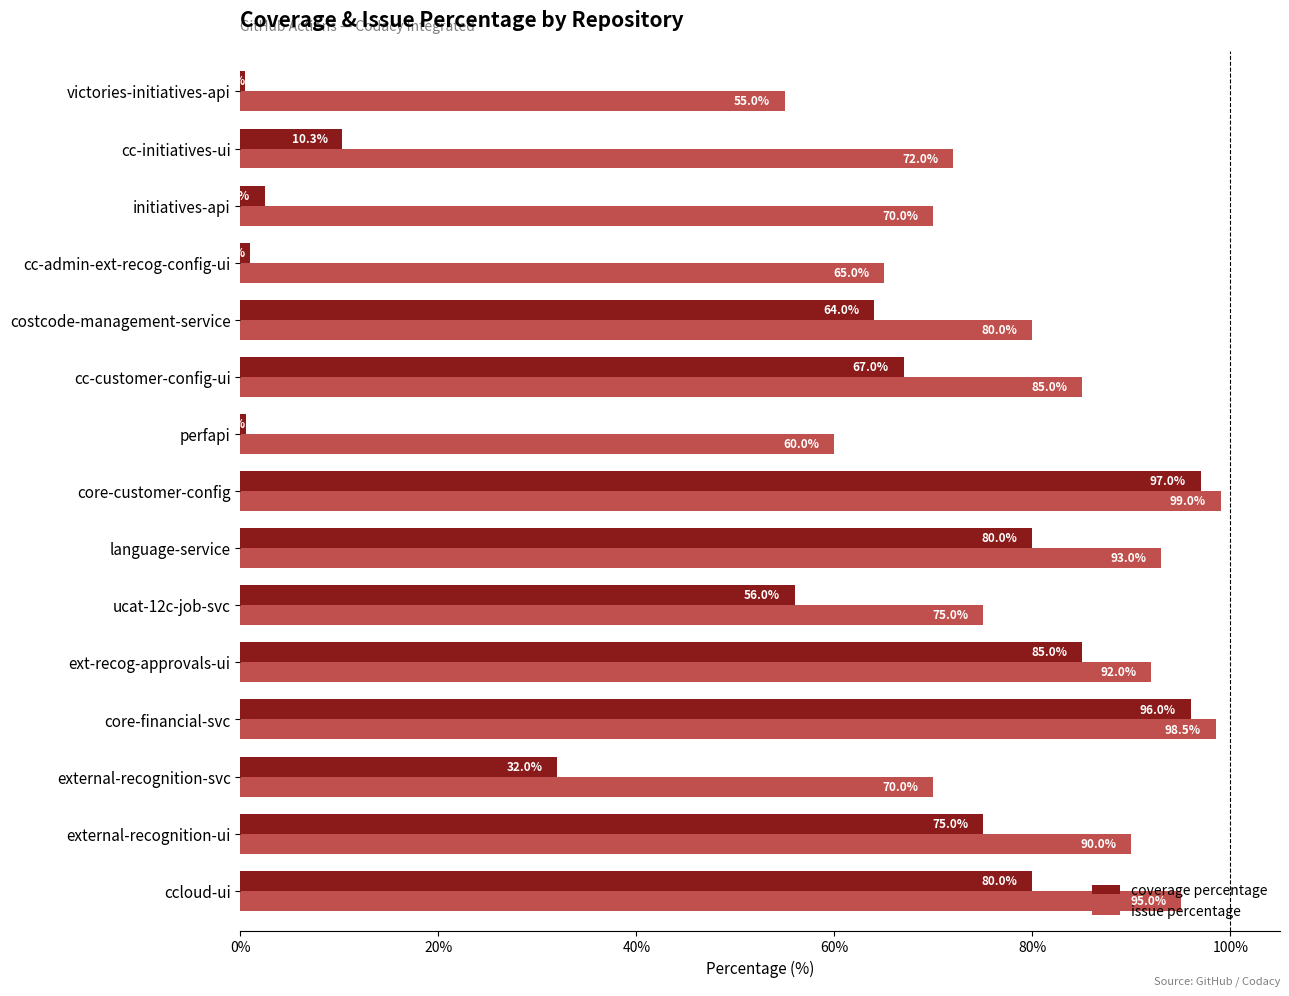

True or false: issue percentage has a value of 75.0 at ucat-12c-job-svc.

True